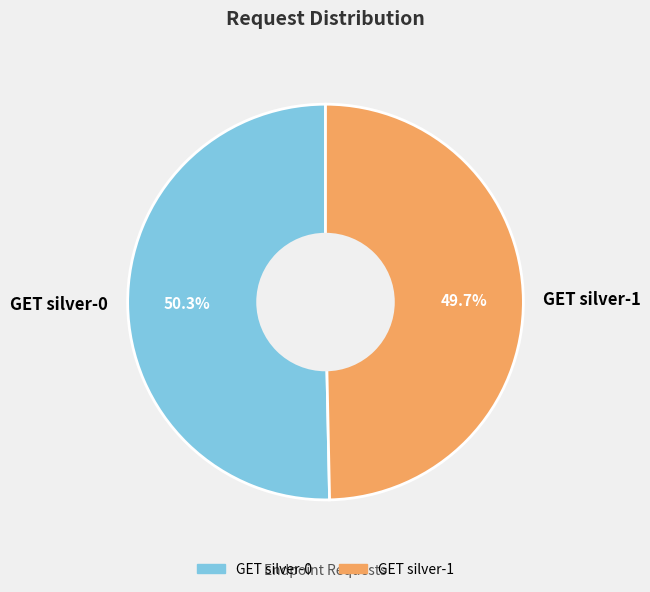

Rank the categories by value from lowest to highest.

GET silver-1, GET silver-0